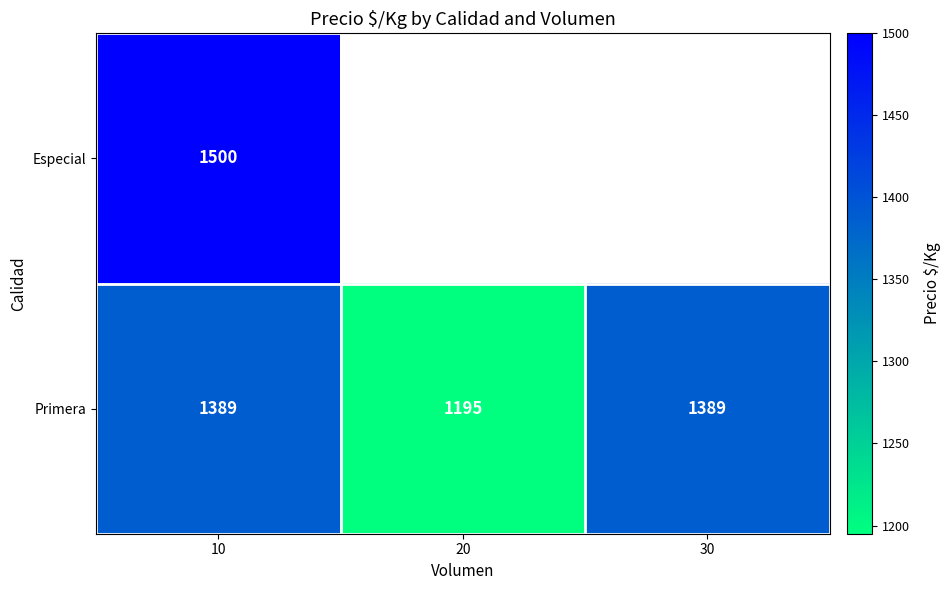

True or false: Primera has a value of 1389 at 30.

True